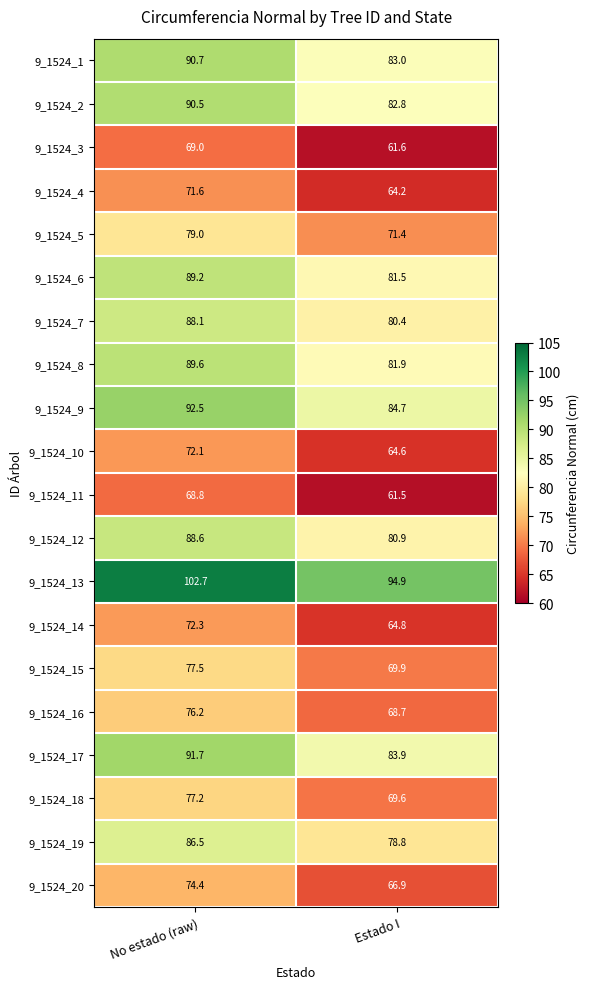

Which series has the largest total across all categories?

9_1524_13